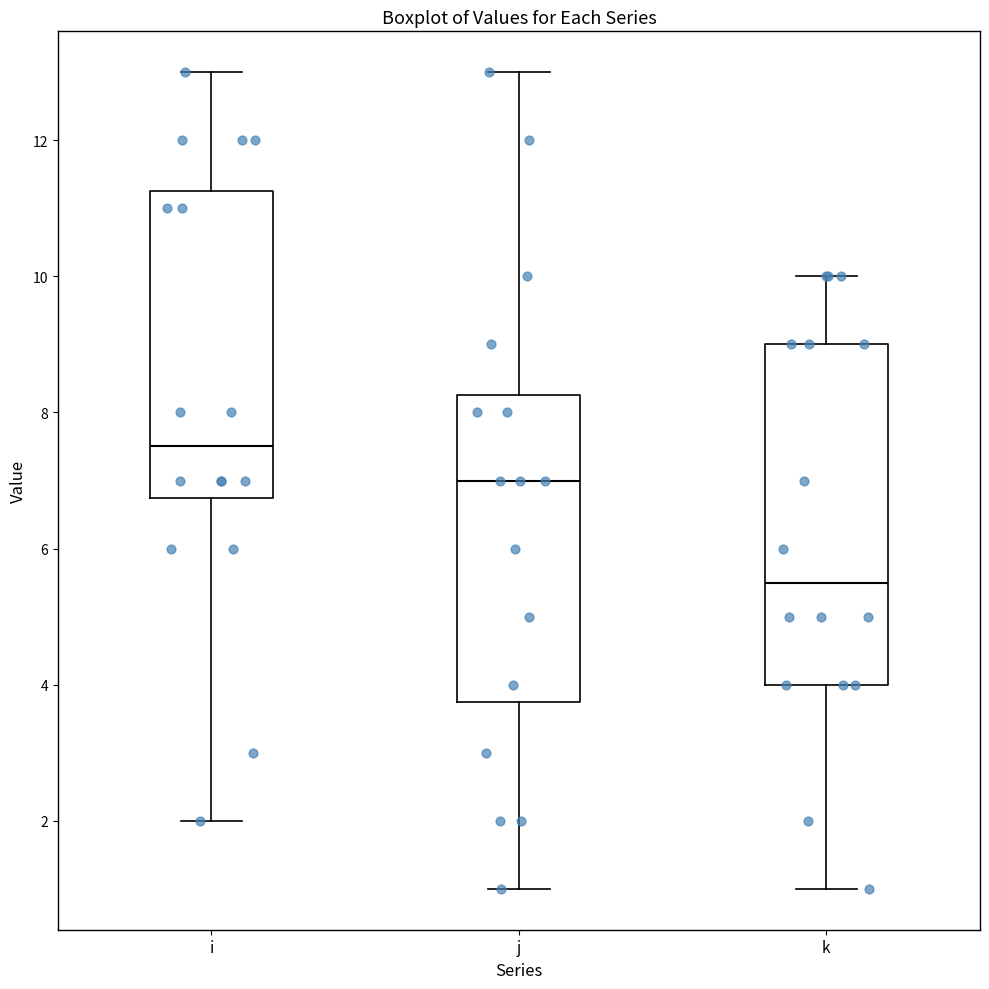

Reading left to right, read every box against the y-axis: the position of its median line, the range the box covers, and the ends of its whiskers. The values are not printed on the chart, so give them approximately, as read against the axis.

i: median 7.6, box 6.8 to 11.2, whiskers 2.0 to 13.0
j: median 7.0, box 3.8 to 8.2, whiskers 1.0 to 13.0
k: median 5.6, box 4.0 to 9.0, whiskers 1.0 to 10.0